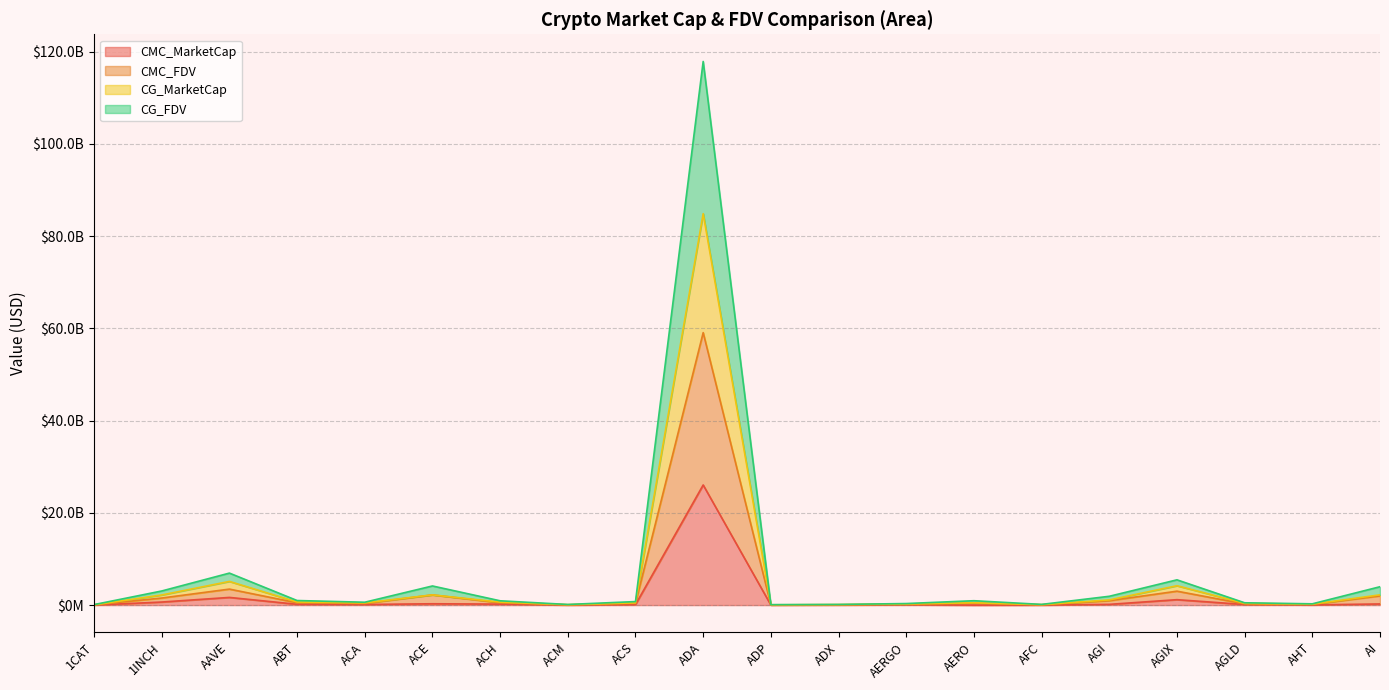

True or false: CG_MarketCap and CG_FDV intersect in this chart.

False